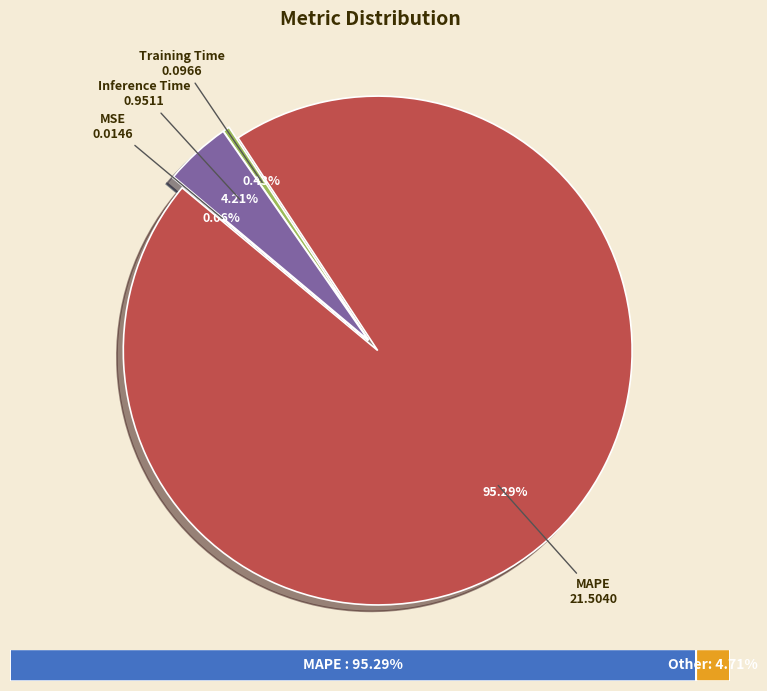

Is there any slice that represents more than half of the pie?

Yes